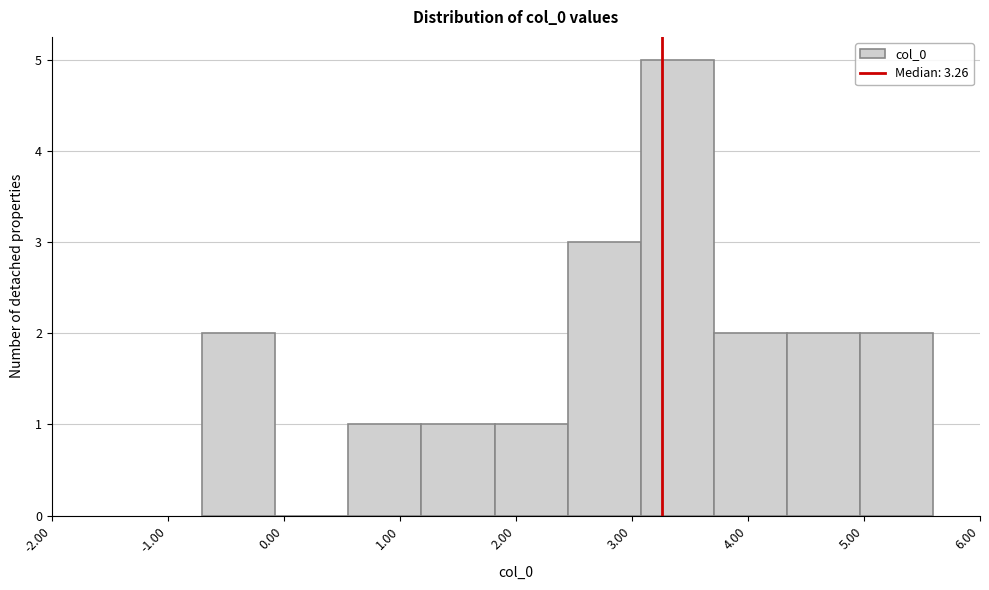

Reading left to right, list every bar in this chart as the range it spans on the x-axis followed by its height. Neither the bar edges nor the heights are printed on the chart, so give them approximately, as read against the axes.

-0.7 to -0.1: 2
-0.1 to 0.6: 0
0.6 to 1.2: 1
1.2 to 1.8: 1
1.8 to 2.4: 1
2.4 to 3.1: 3
3.1 to 3.7: 5
3.7 to 4.3: 2
4.3 to 5.0: 2
5.0 to 5.6: 2